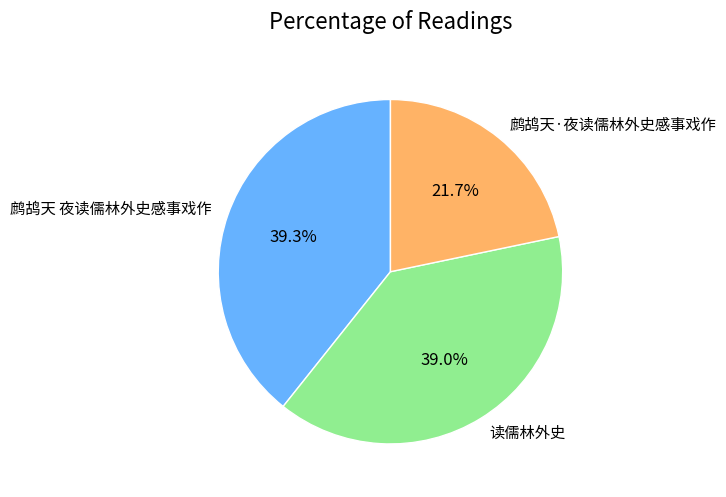

How many segments does this pie chart have?

3